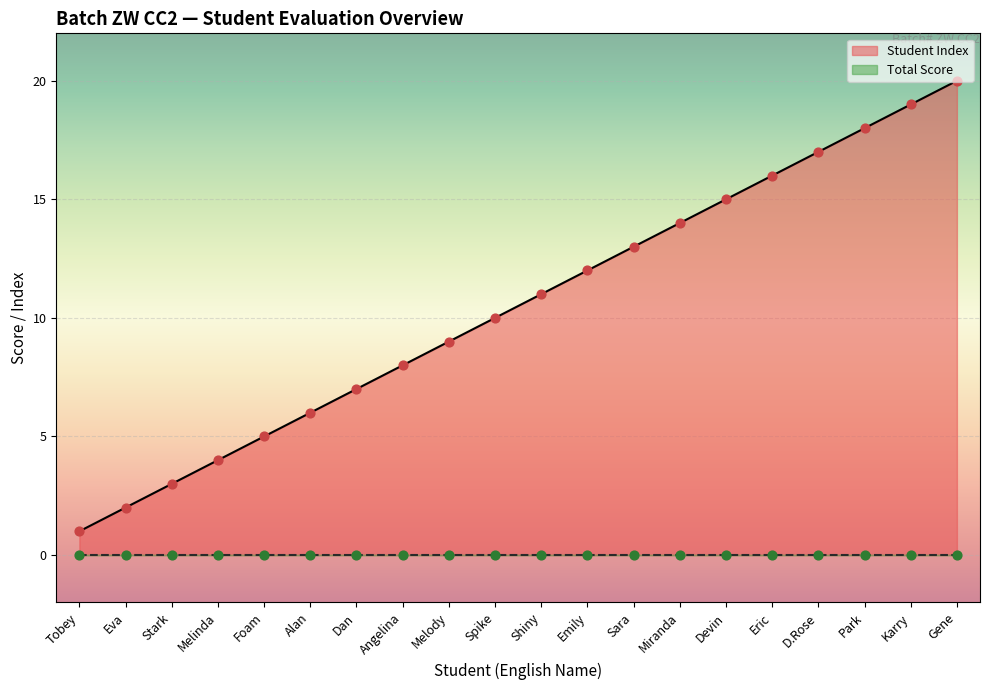

What is the change in value from Melinda to Alan?

+2